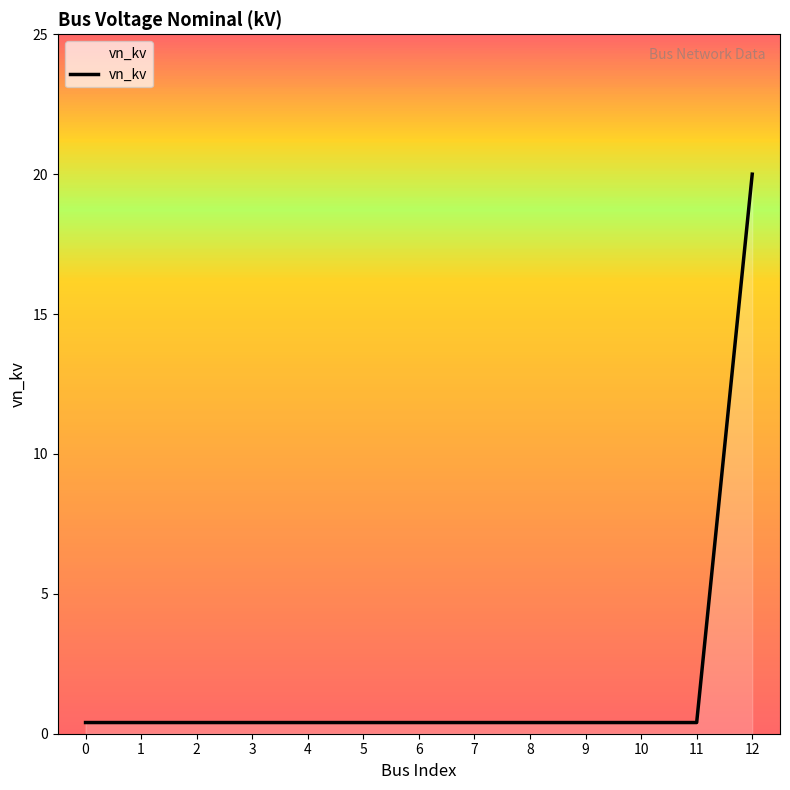

What is the smallest value displayed?

0.4